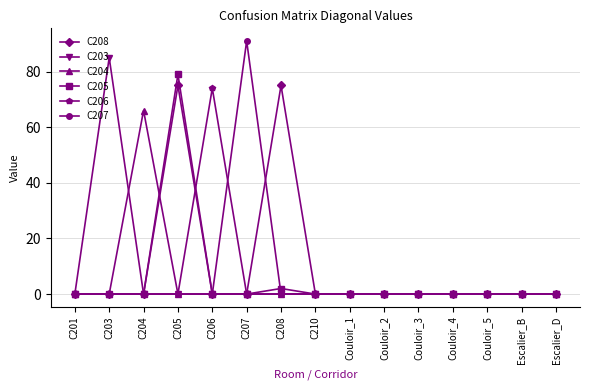

What is the label of the 13th point from the left?

Couloir_5